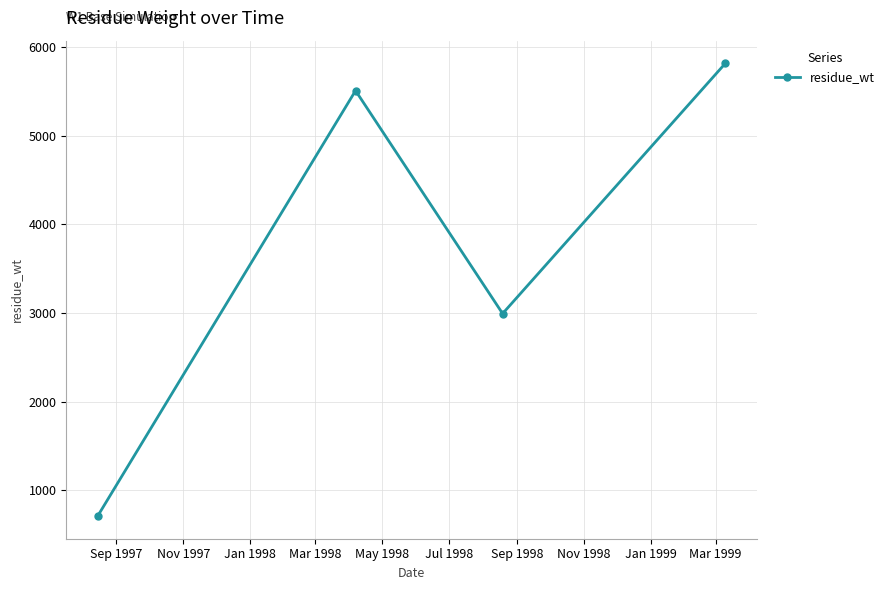

What is the smallest value displayed?

710.5